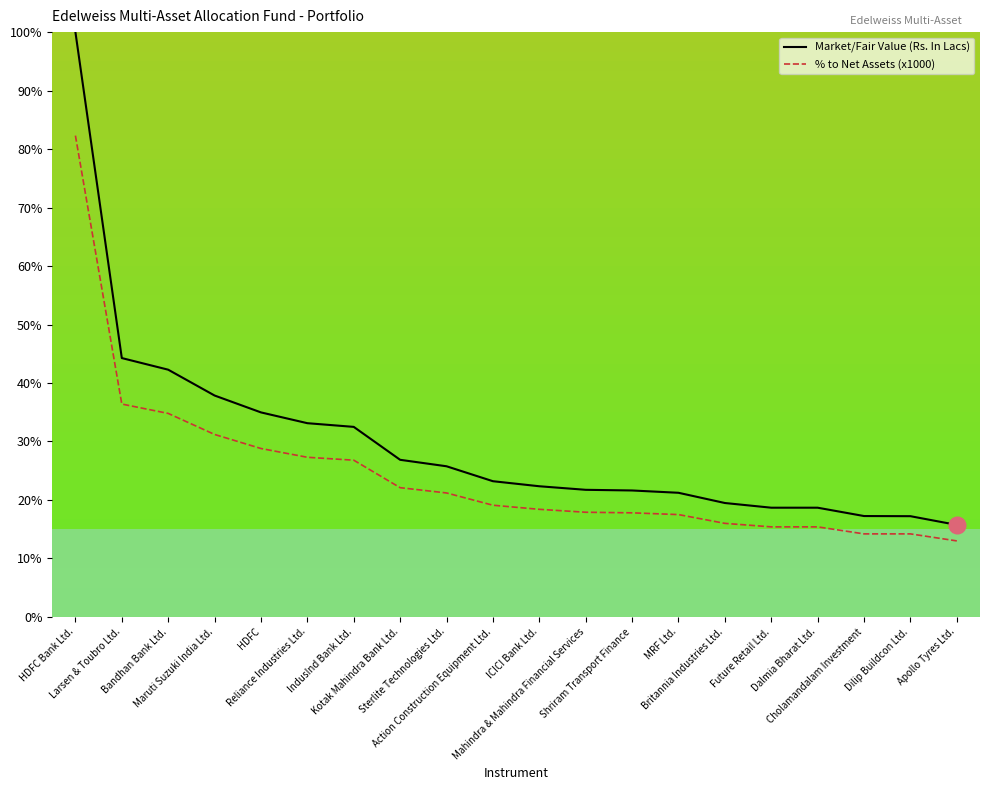

What is the total value across all series at Maruti Suzuki India Ltd.?

69.1